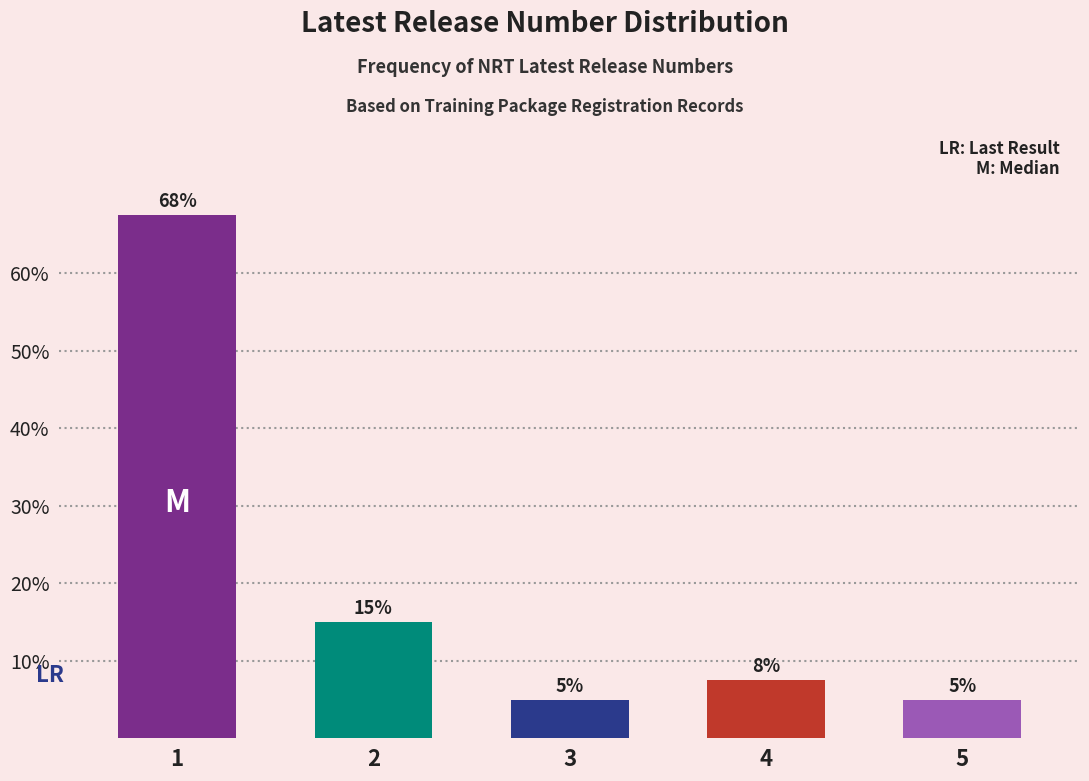

What is the approximate value at 5?

5.0